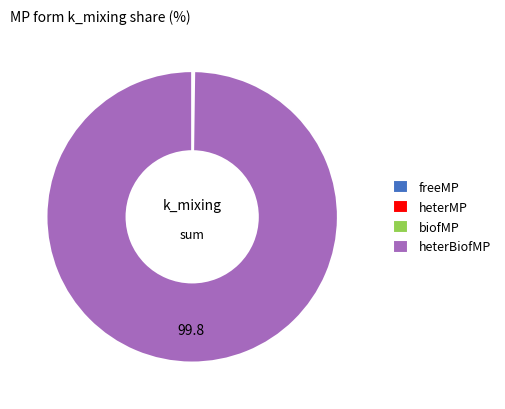

The heterBiofMP slice represents 89% of the pie. True or false?

False